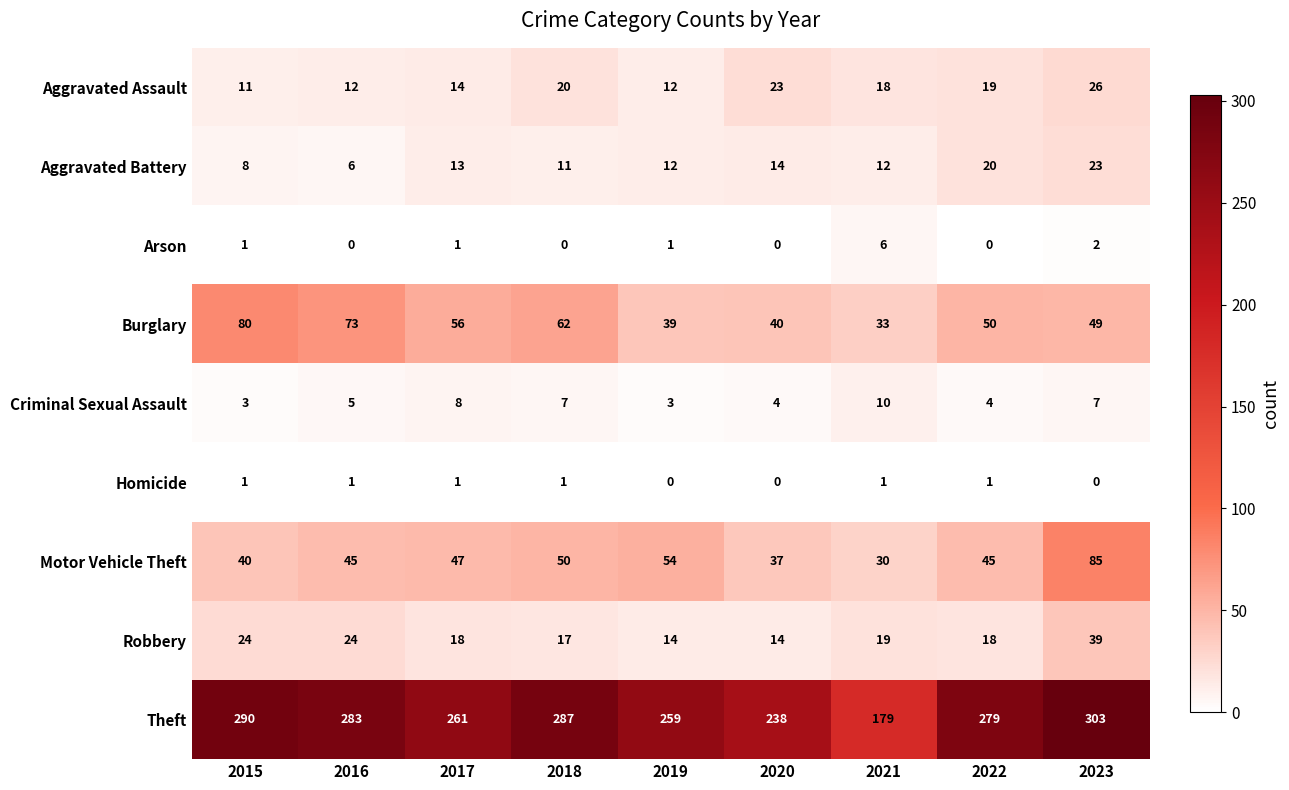

What is the highest value of the Robbery series?

39